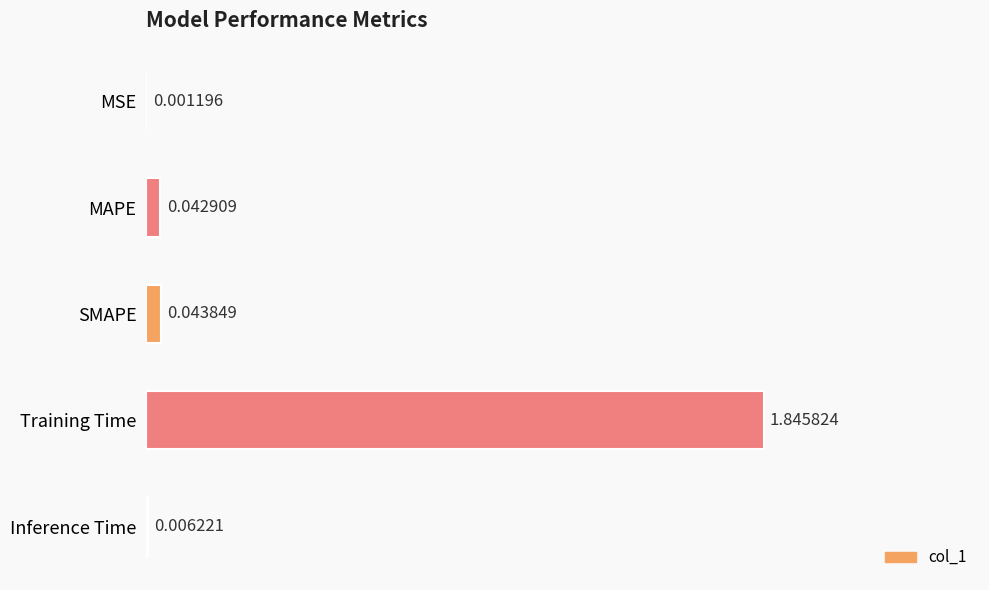

At which category does the chart reach its peak across all series?

Training Time